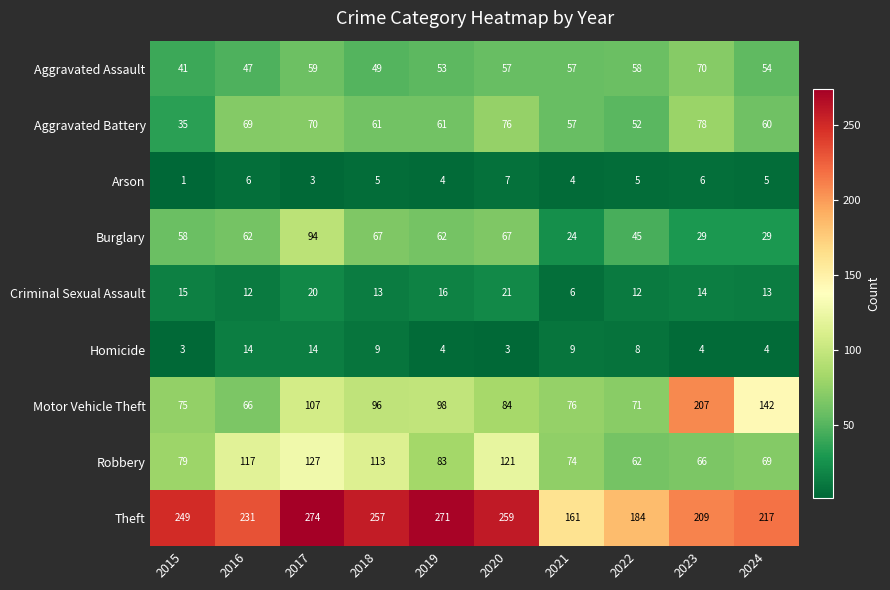

What is the average value of the Criminal Sexual Assault series?

14